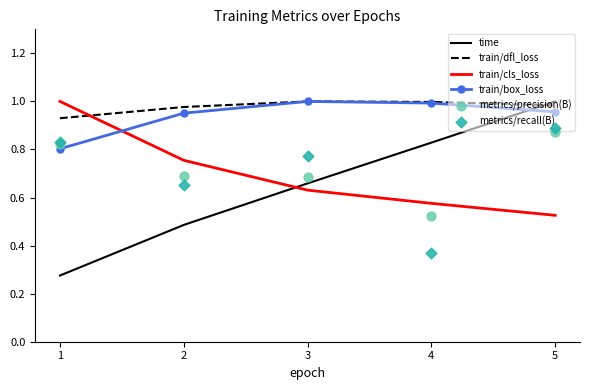

What are all the series names shown in the legend?

time, train/dfl_loss, train/cls_loss, train/box_loss, metrics/precision(B), metrics/recall(B)